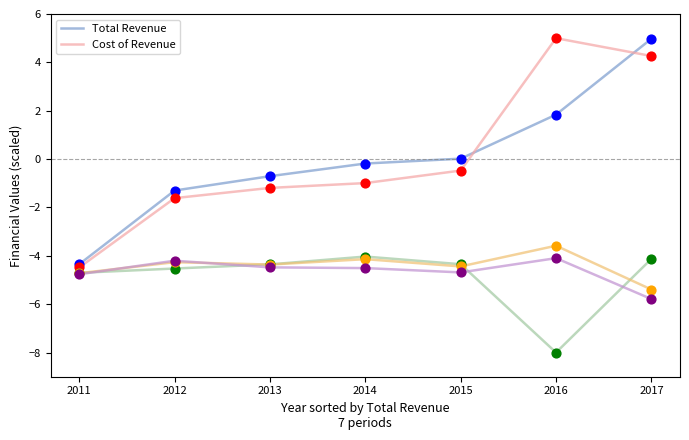

What is the difference between the highest and lowest values at 2012?

3.2